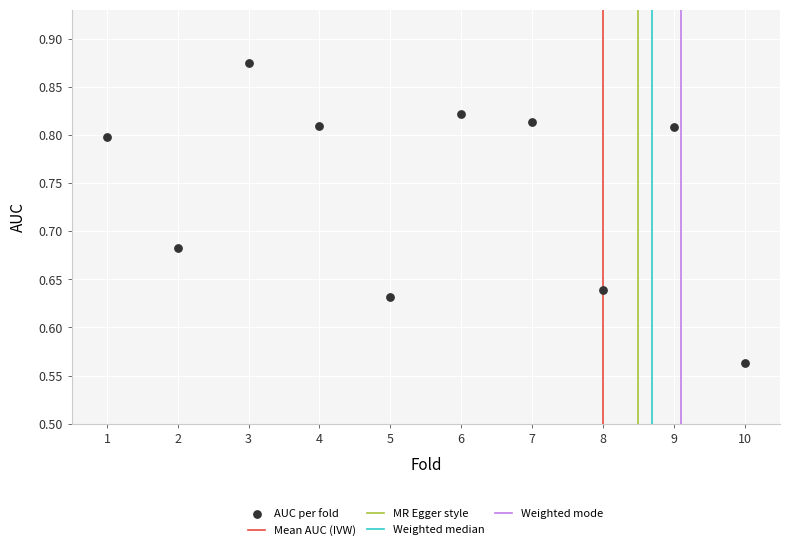

What is the average X value?

5.5